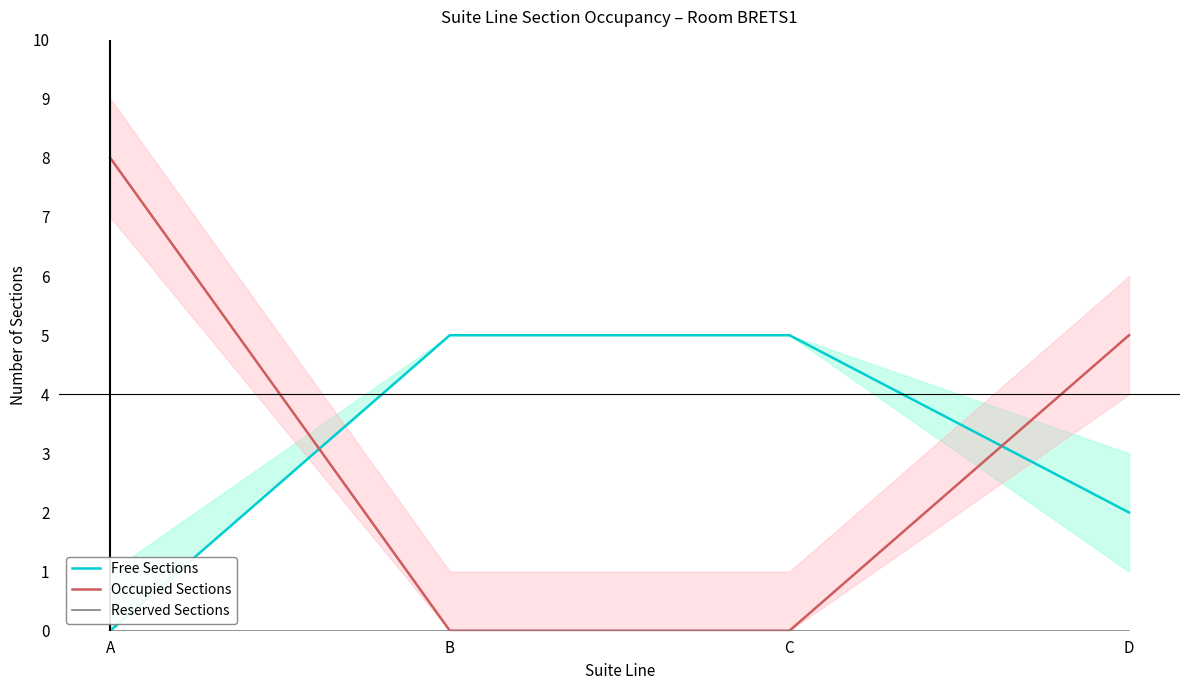

What is the total value across all series at C?

5